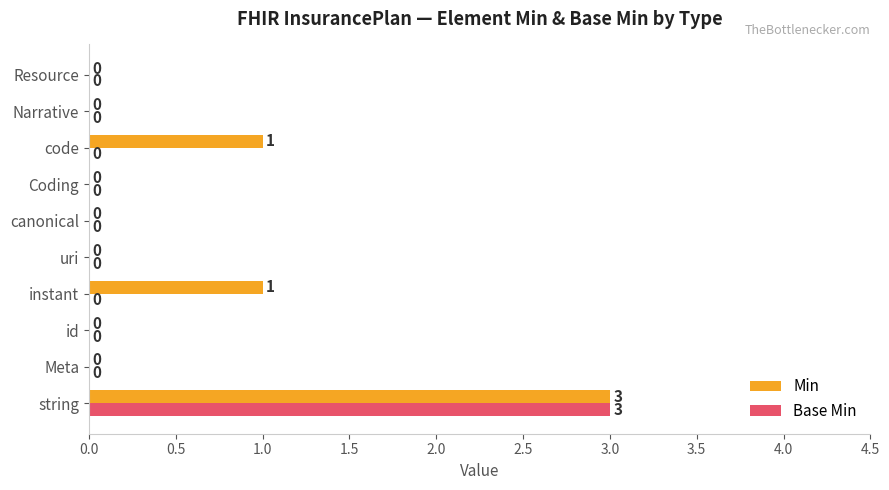

How many data points in Min are above 0?

3